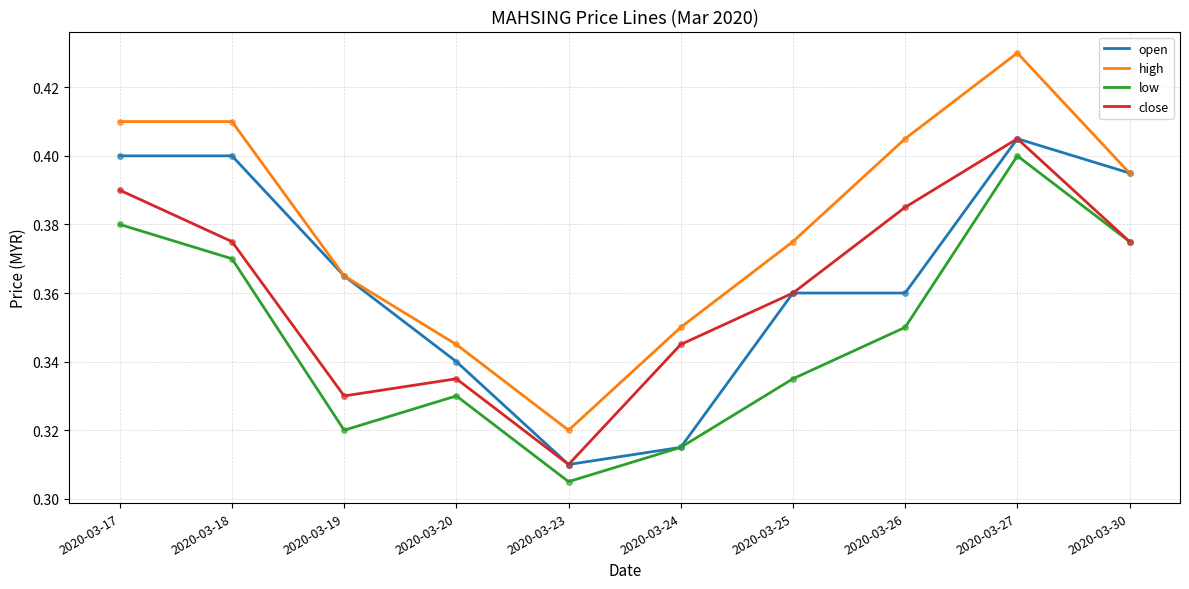

Is the value of high at 2020-03-20 greater than the value of open at 2020-03-18?

No